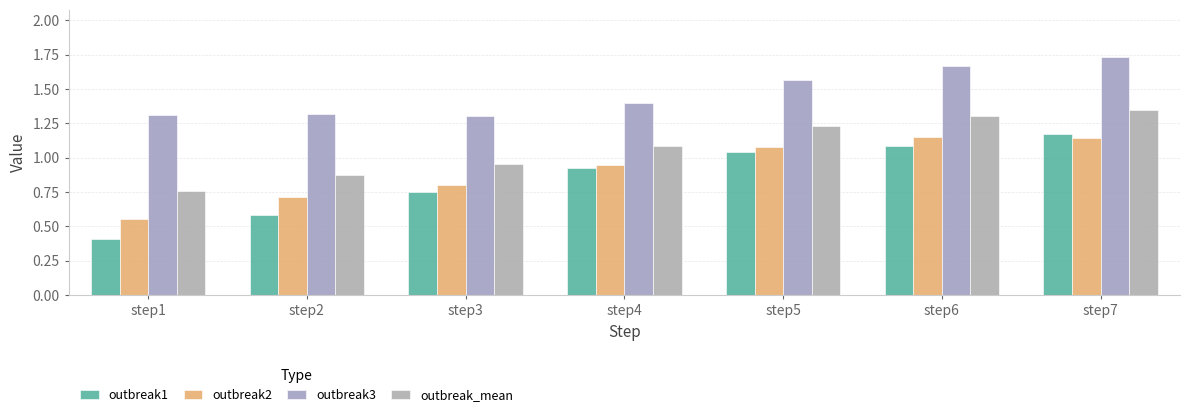

How many bars are there in total?

28